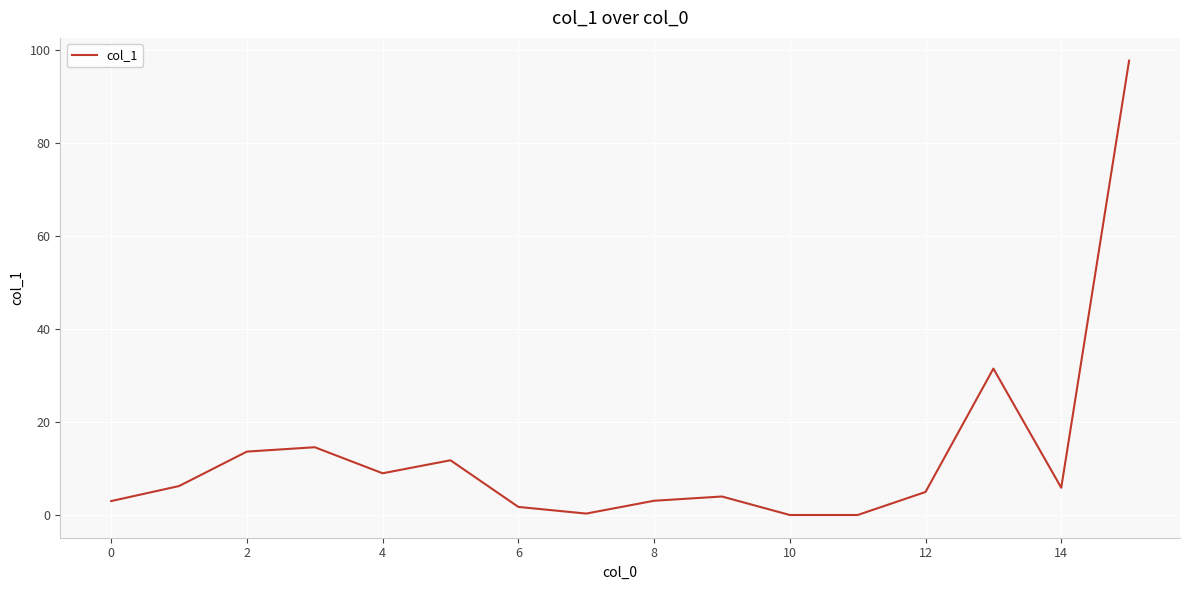

What is the greatest value displayed?

97.8